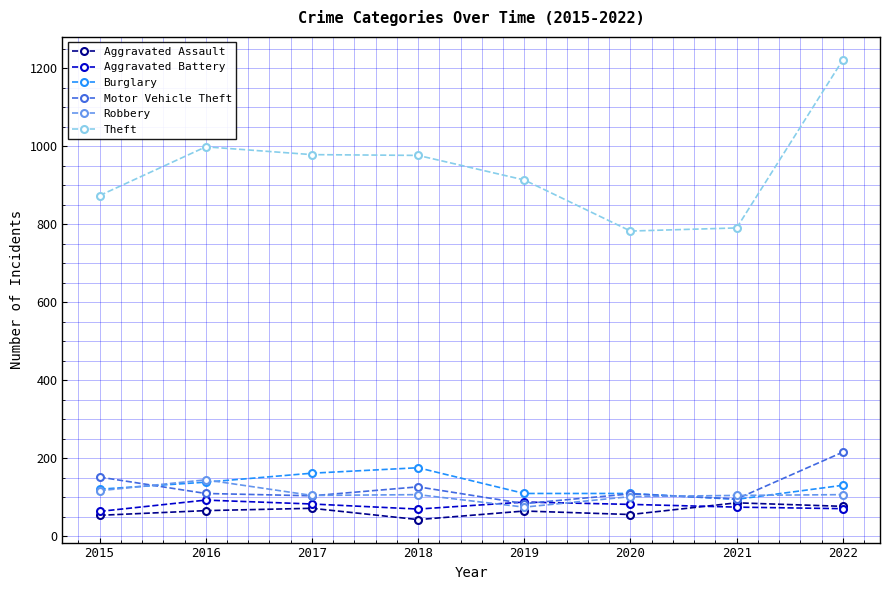

What is the maximum value for Motor Vehicle Theft?

216